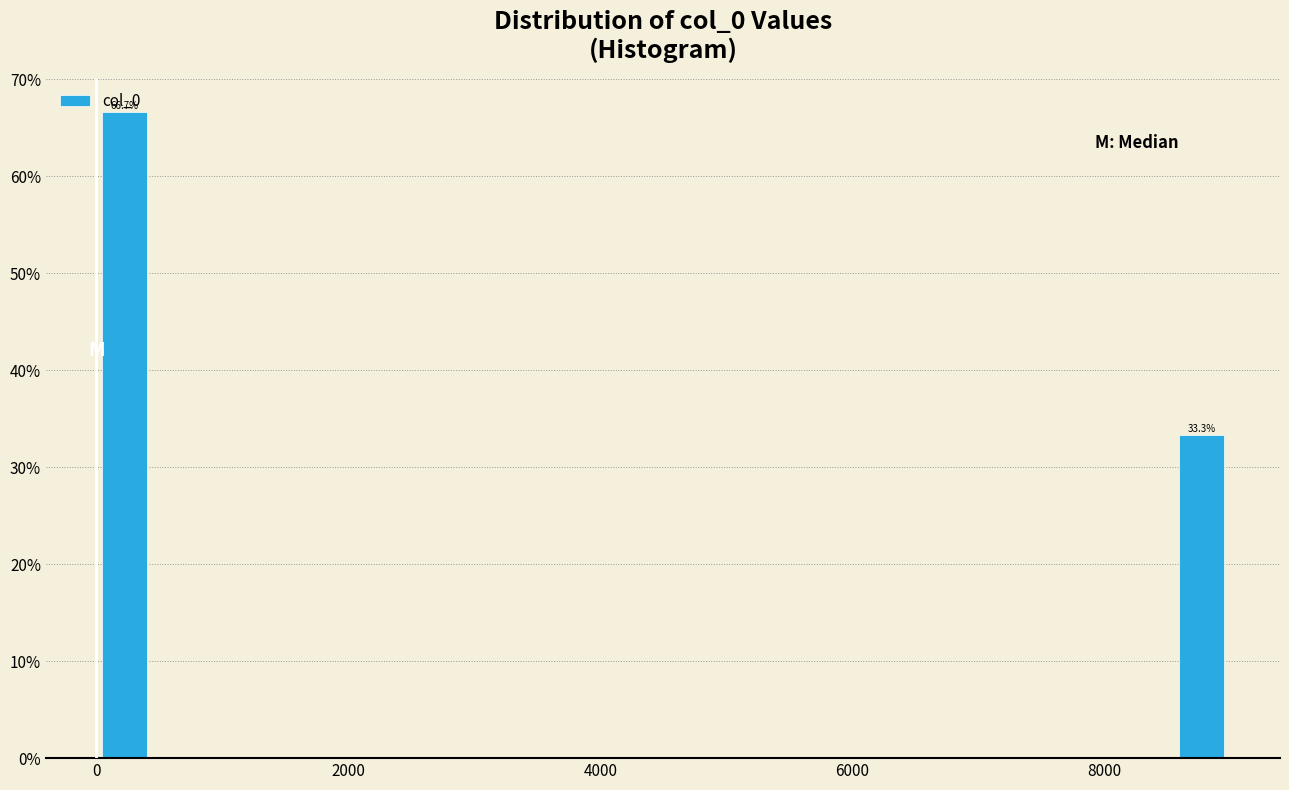

Around what value on the x-axis is the tallest bar? Give the approximate position of its centre, as read against the axis.

200